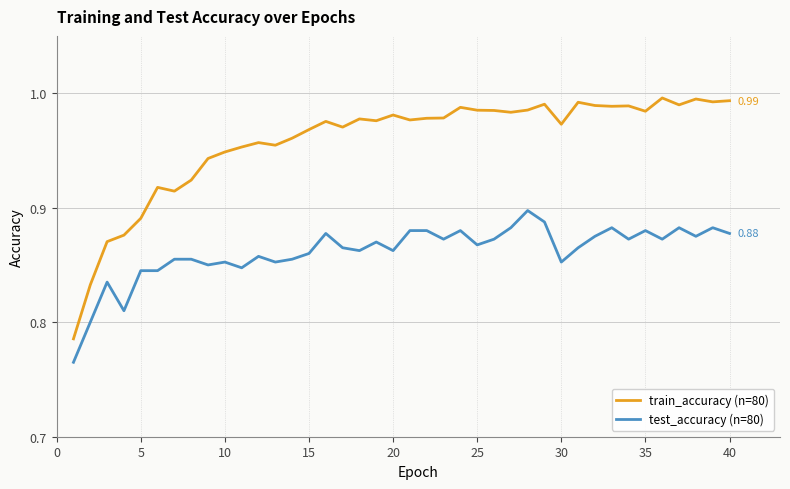

Which series has the largest total across all categories?

train_accuracy (n=80)